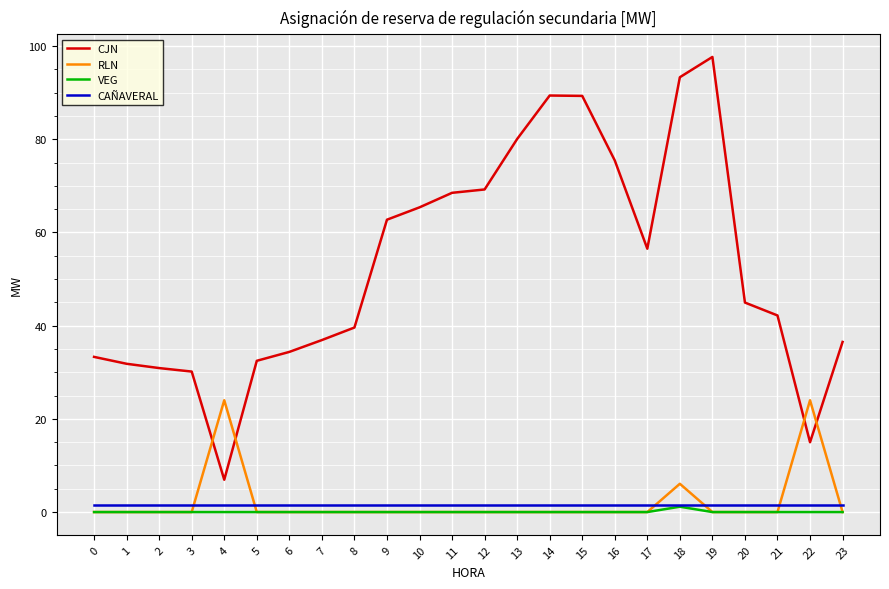

True or false: CJN and VEG cross at least once.

False